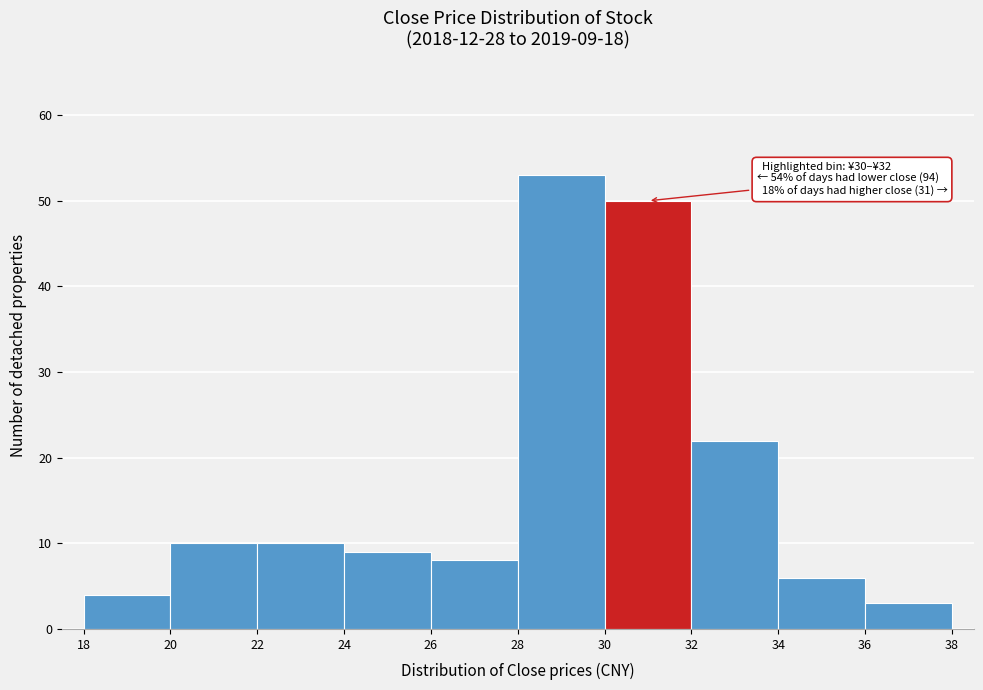

Over which range of the x-axis is the bar tallest?

28 to 30